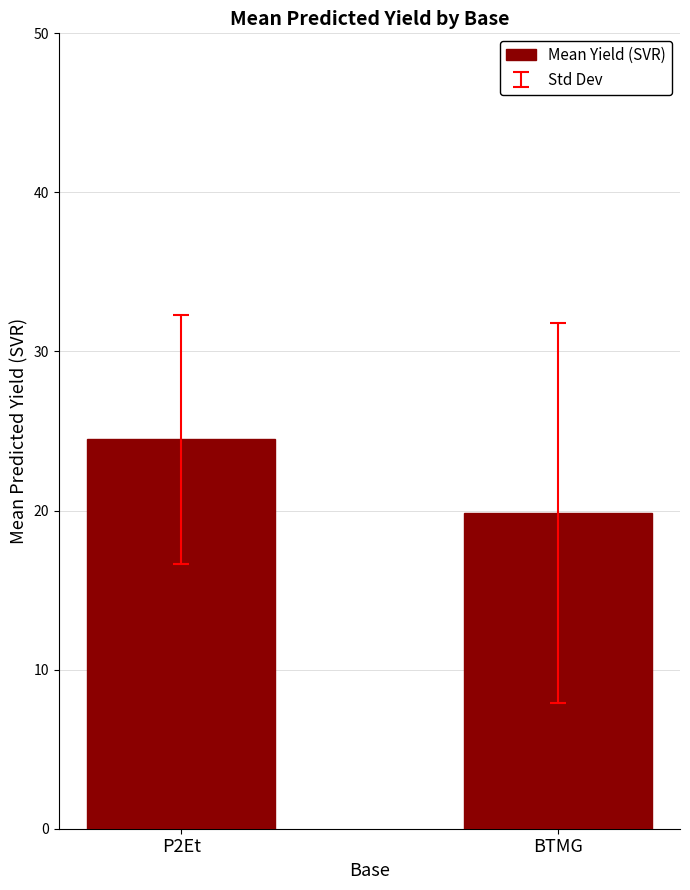

Is it true that the value at P2Et is 24.5?

True